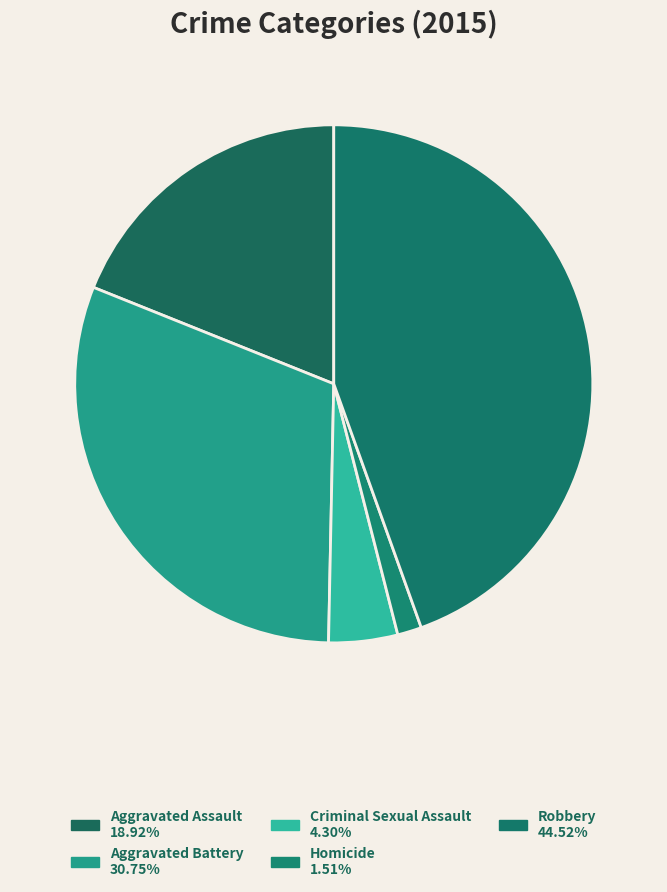

How many slices are in this pie chart?

5